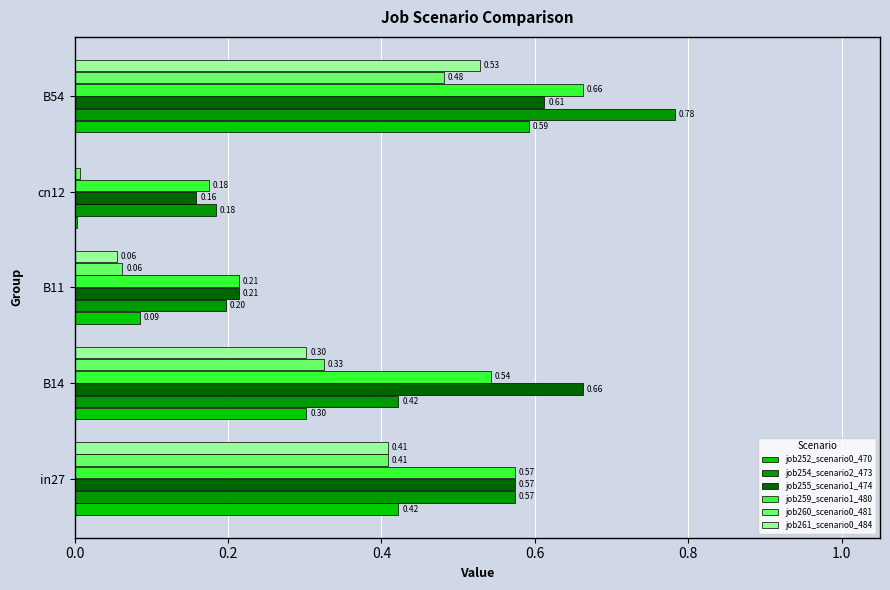

Which series has the largest total across all categories?

job255_scenario1_474